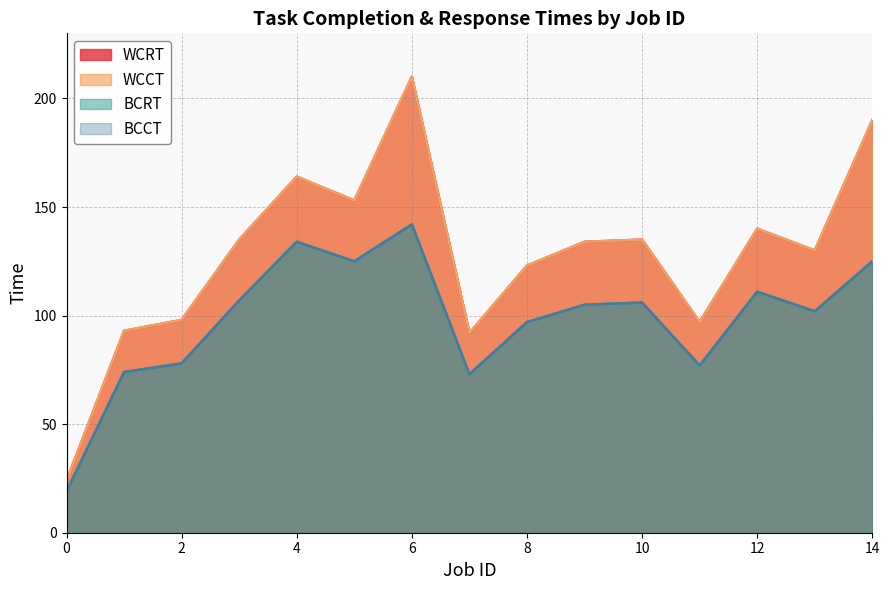

What is the total value across all series at 10?

482